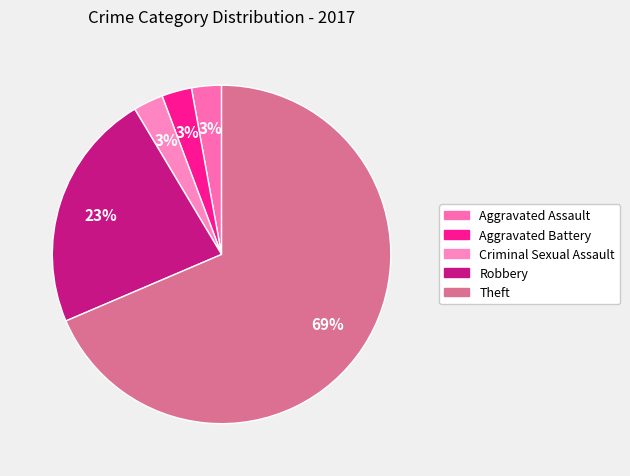

What is the largest slice in the pie chart?

Theft